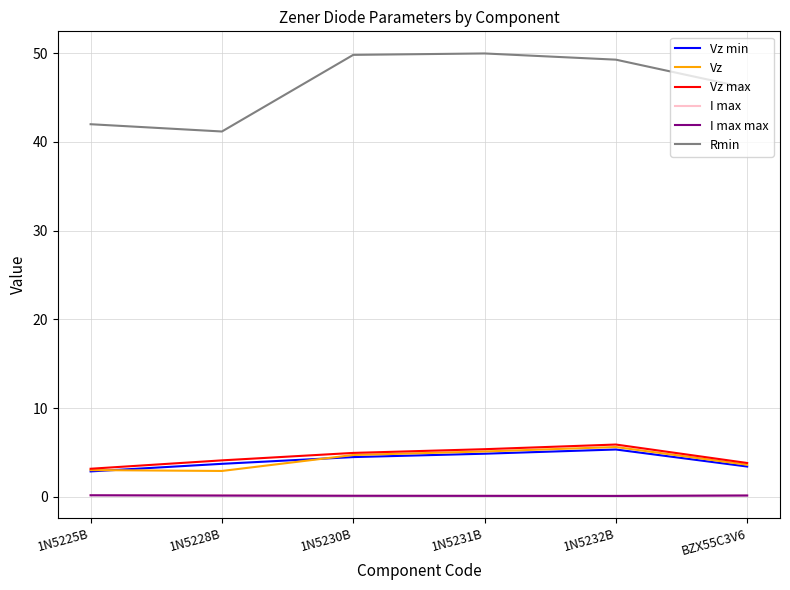

Is the value of Vz at BZX55C3V6 greater than the value of I max max at BZX55C3V6?

Yes